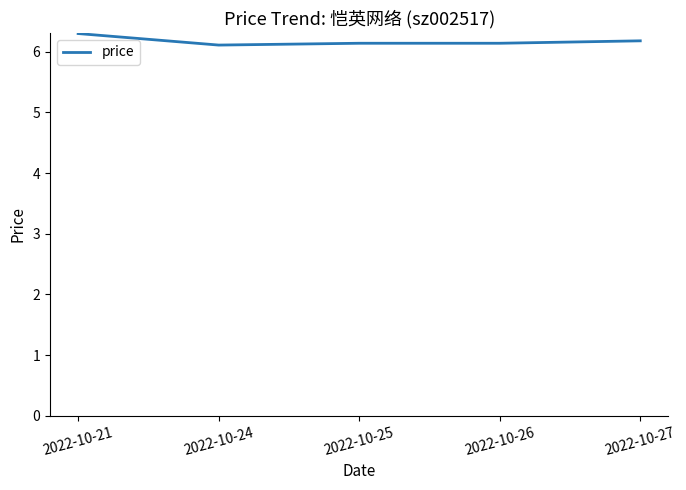

What is the difference between the maximum and minimum values?

0.2